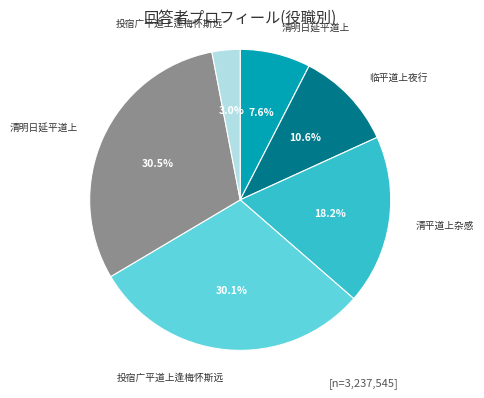

Does any single category account for the majority?

No